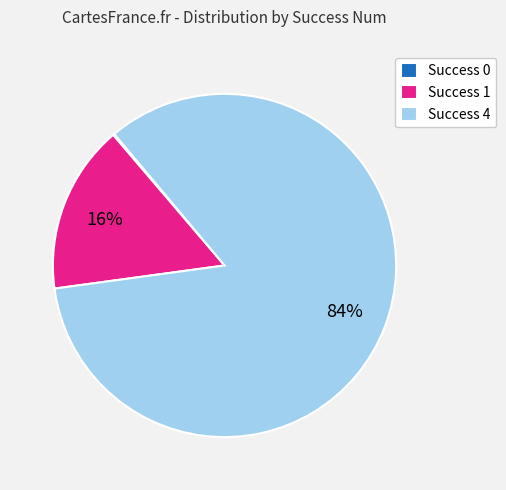

To the nearest percent, what is the difference between the largest and smallest slice percentages?

84%